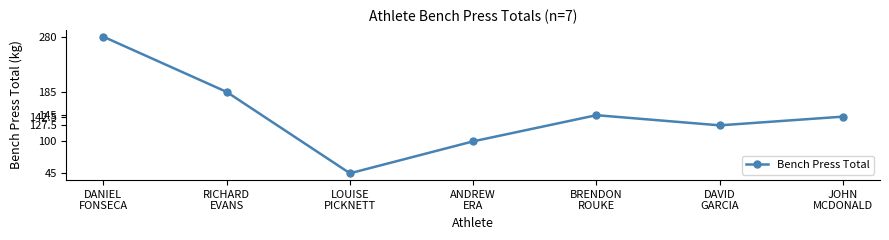

List the labels in order of value, smallest first.

LOUISE
PICKNETT, ANDREW
ERA, DAVID
GARCIA, JOHN
MCDONALD, BRENDON
ROUKE, RICHARD
EVANS, DANIEL
FONSECA